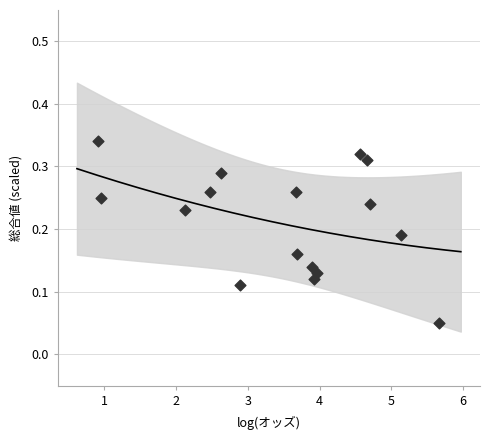

What is the range of X values (max minus min)?

4.8